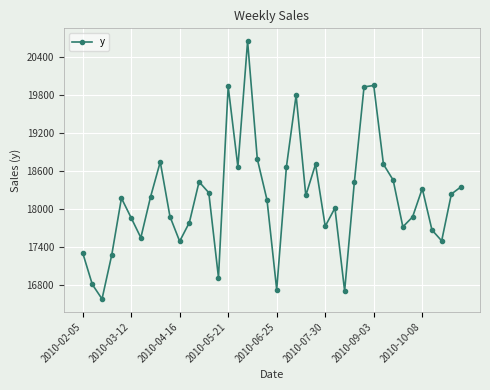

What is the value of the 13th point from the left?

18426.0